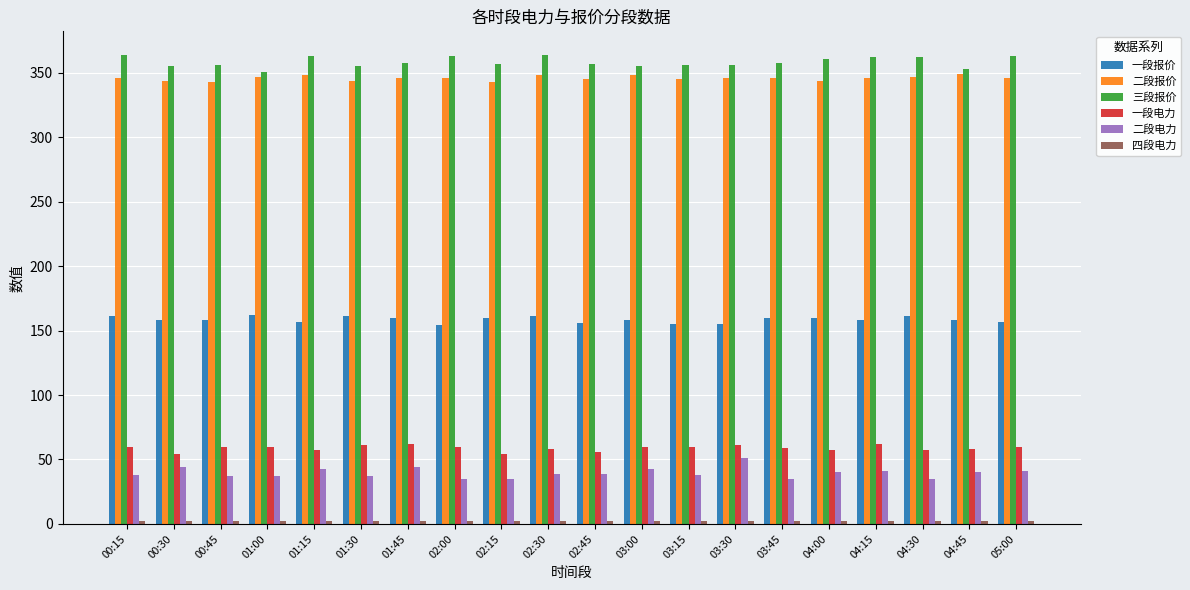

The value of 一段报价 at 03:30 is 155. True or false?

True